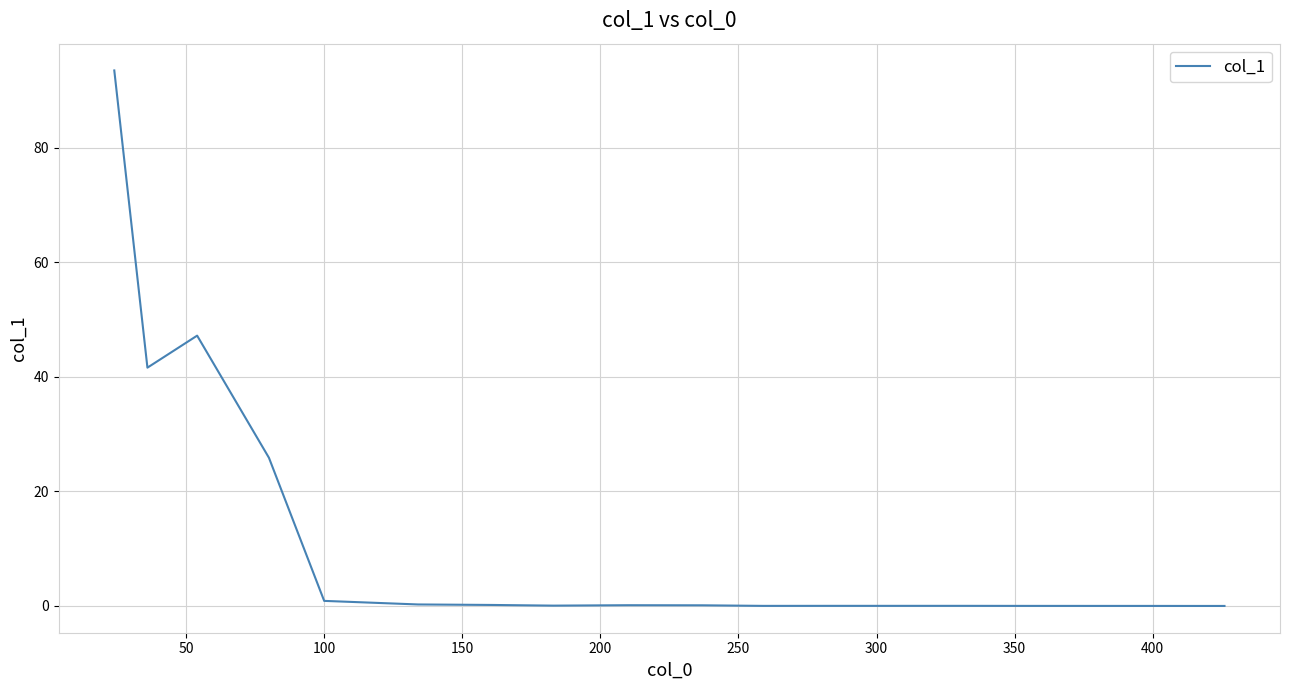

What is the maximum value shown in the chart?

93.5